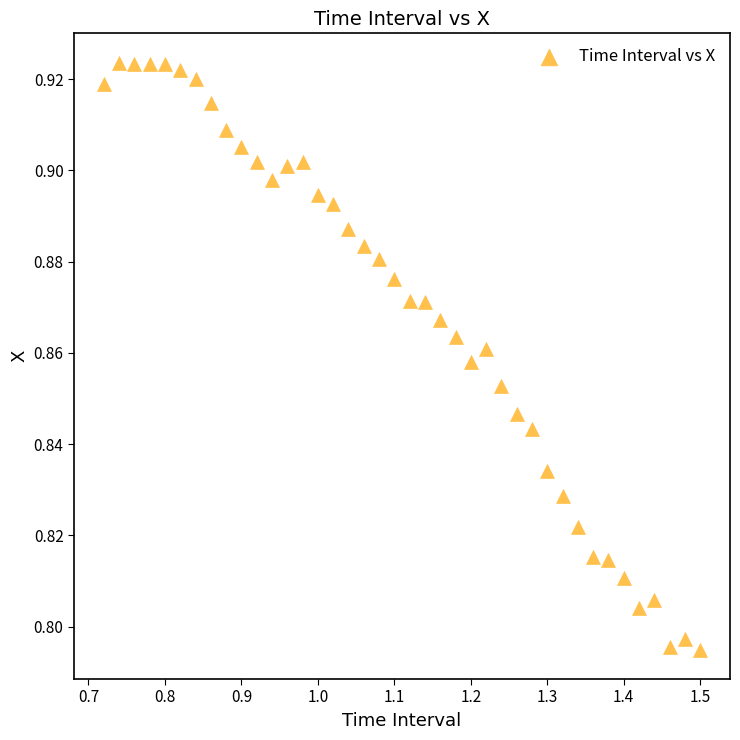

How many data points are displayed?

40